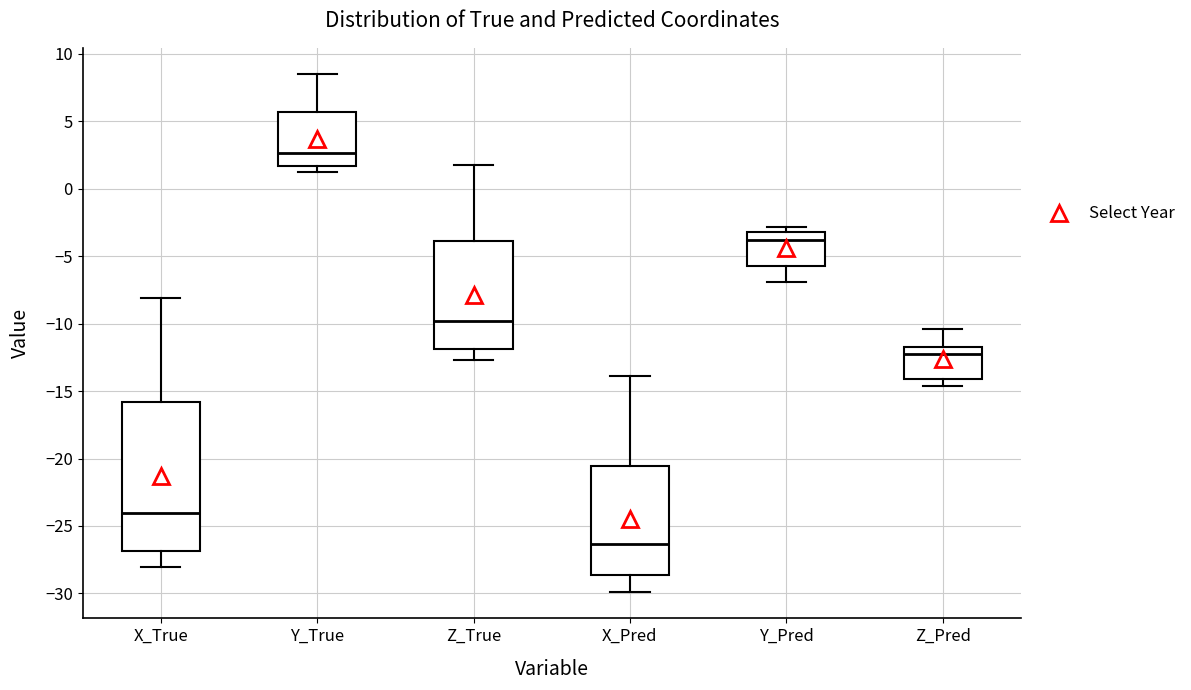

Reading left to right, read every box against the y-axis: the position of its median line, the range the box covers, and the ends of its whiskers. The values are not printed on the chart, so give them approximately, as read against the axis.

X_True: median -24.0, box -27.0 to -16.0, whiskers -28.0 to -8.0
Y_True: median 2.5, box 1.5 to 5.5, whiskers 1.0 to 8.5
Z_True: median -10.0, box -12.0 to -4.0, whiskers -12.5 to 1.5
X_Pred: median -26.5, box -28.5 to -20.5, whiskers -30.0 to -14.0
Y_Pred: median -4.0, box -6.0 to -3.0, whiskers -7.0 to -3.0 (just above the box's upper edge)
Z_Pred: median -12.0, box -14.0 to -11.5, whiskers -14.5 to -10.5